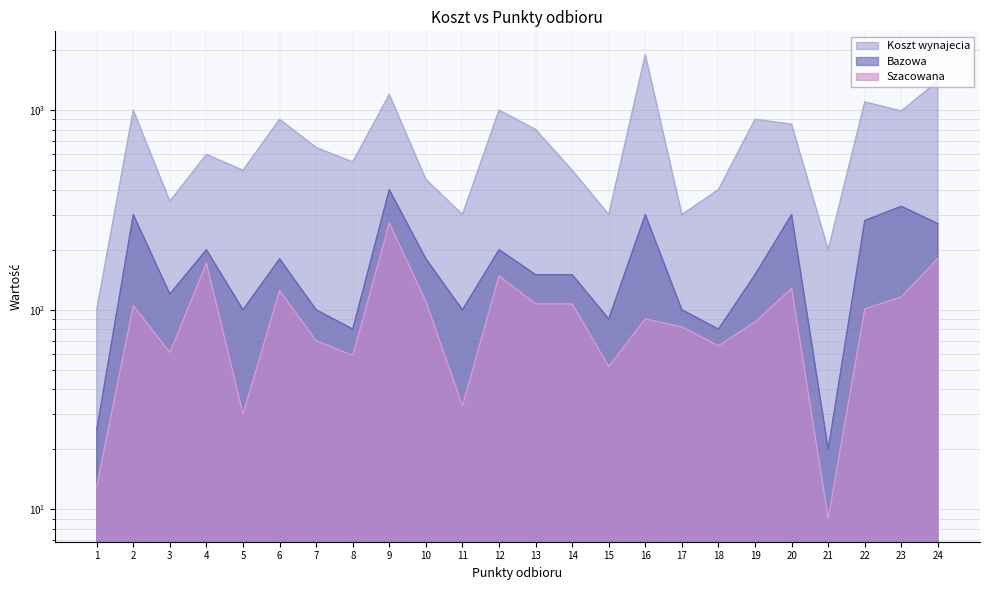

What is the greatest value displayed?

1900